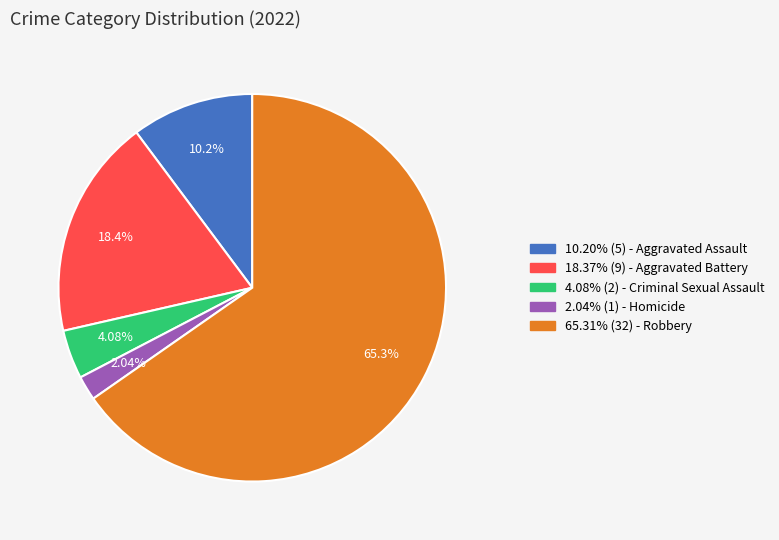

Rank the categories by value from highest to lowest.

65.31% (32) - Robbery, 18.37% (9) - Aggravated Battery, 10.20% (5) - Aggravated Assault, 4.08% (2) - Criminal Sexual Assault, 2.04% (1) - Homicide